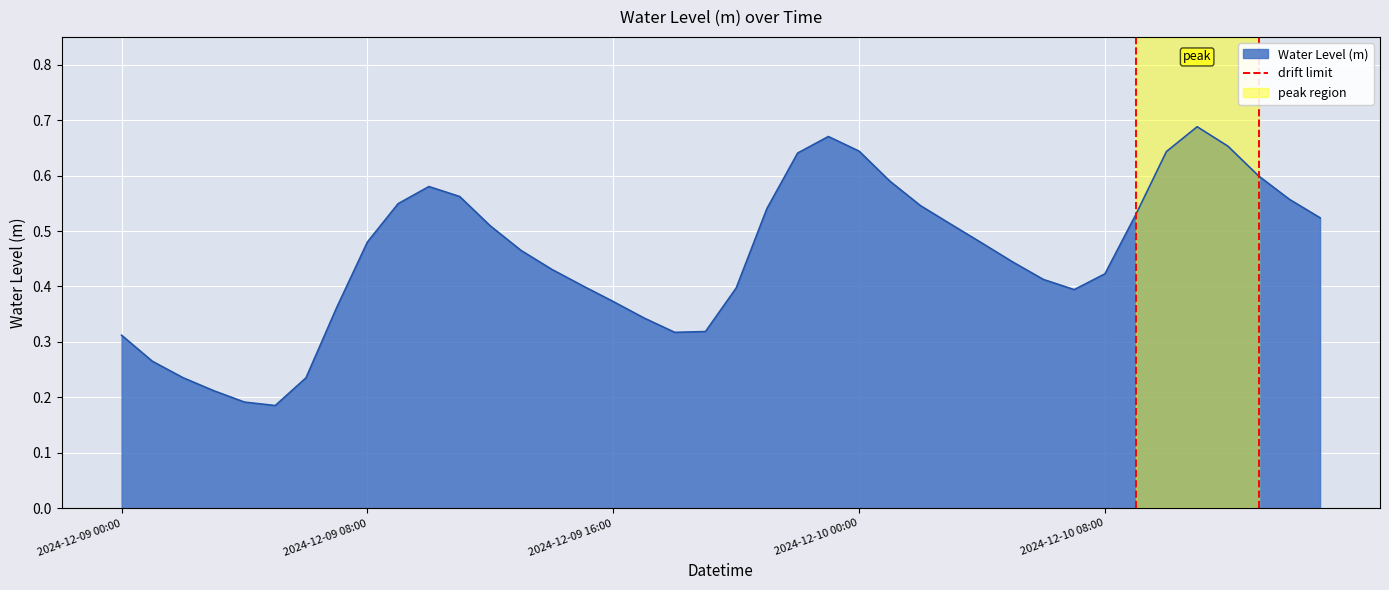

How many lines are shown in the chart?

1